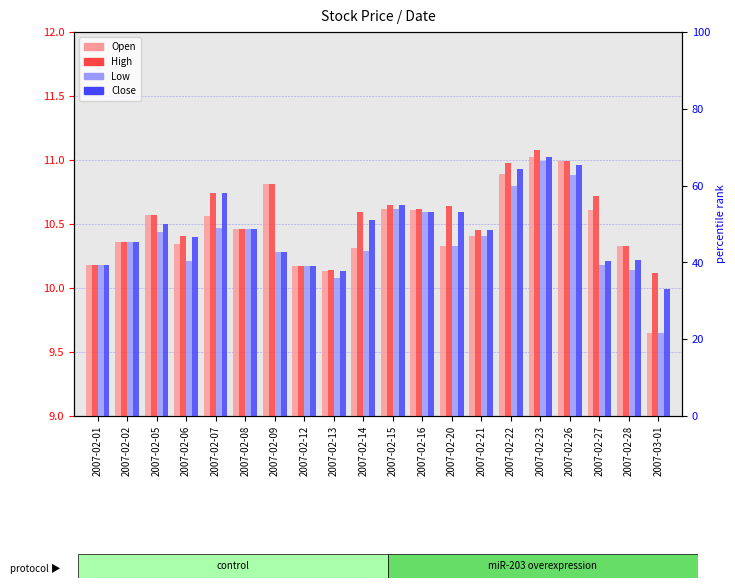

Is the value of Open at 2007-02-14 greater than the value of Low at 2007-03-01?

Yes